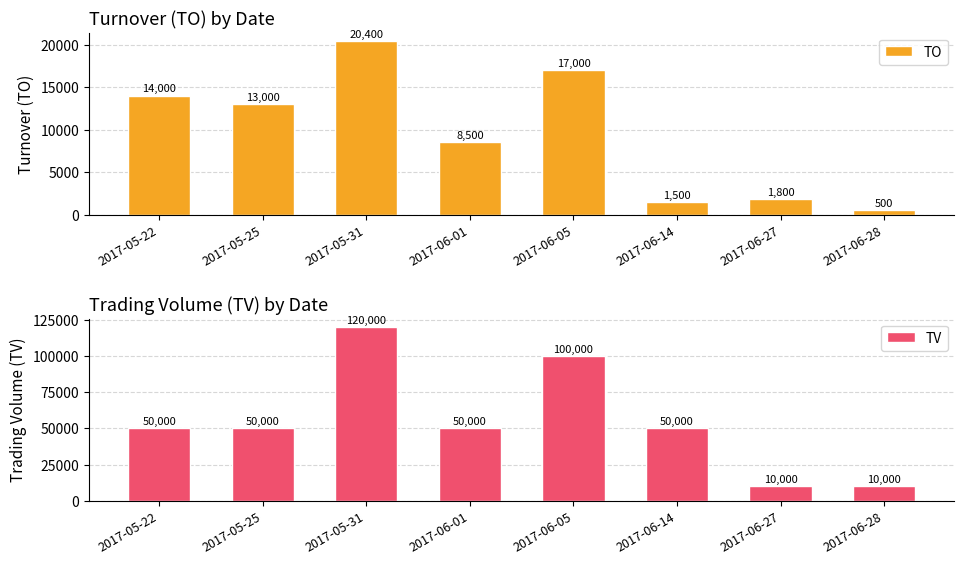

At which label does TO first exceed 13000?

2017-05-22